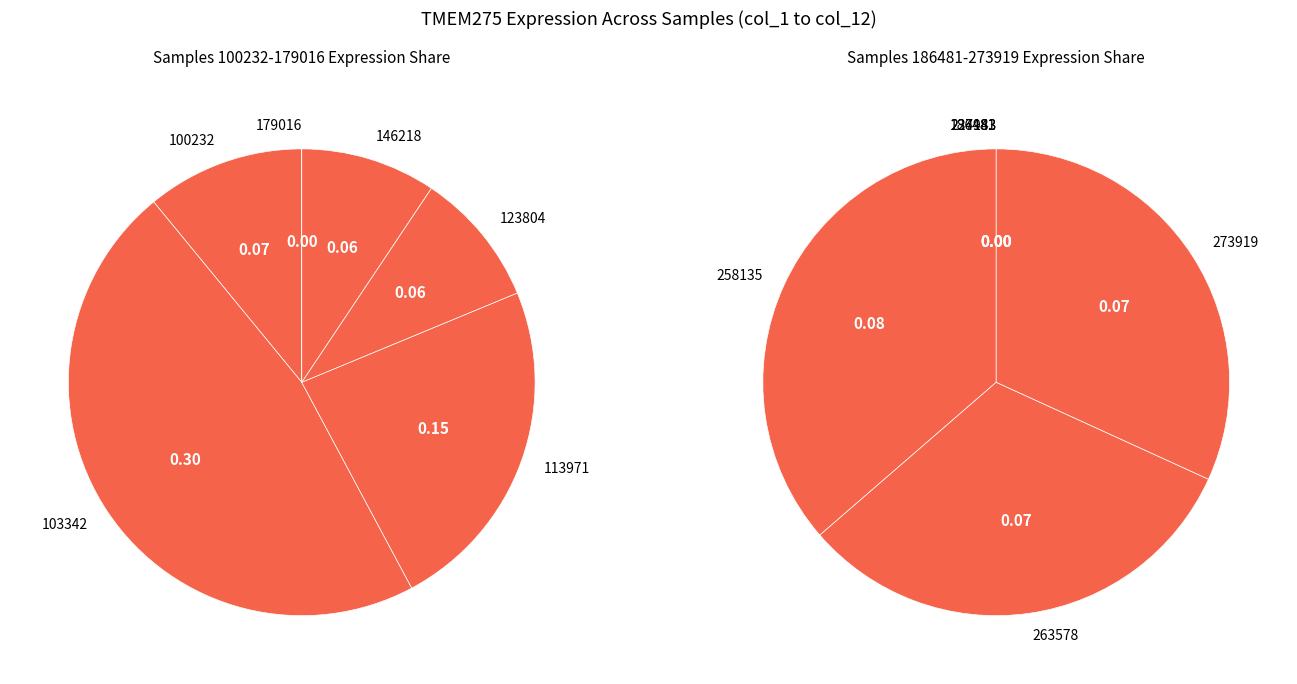

How many segments does this pie chart have?

12